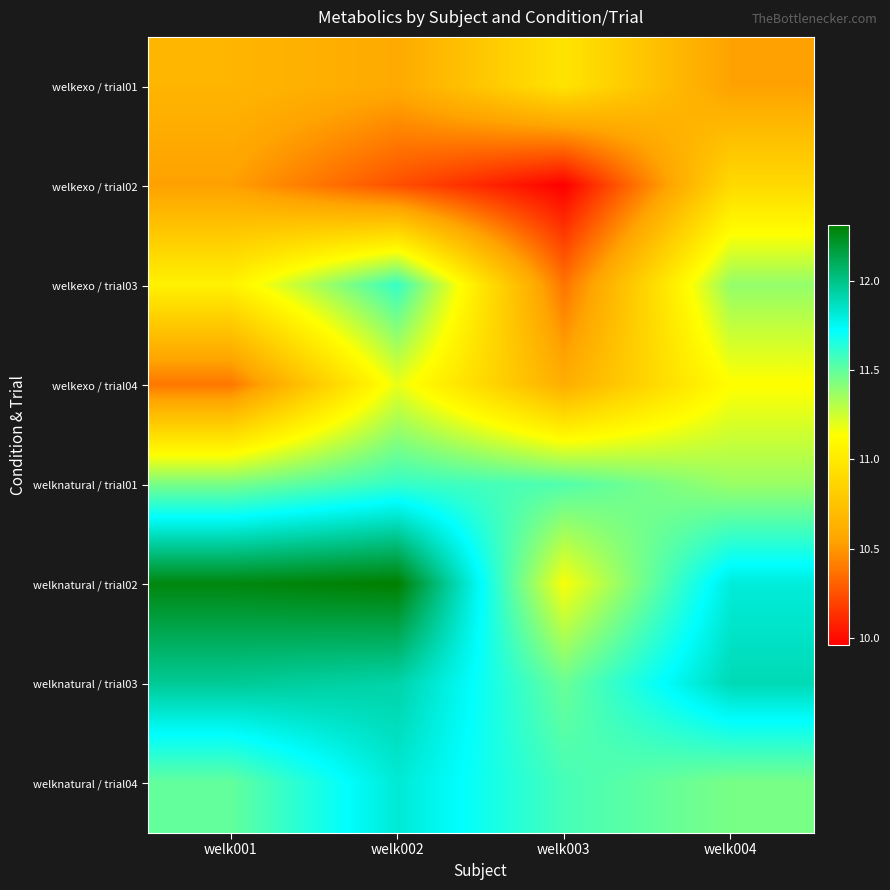

At which category is the sum across all series the highest?

welk002